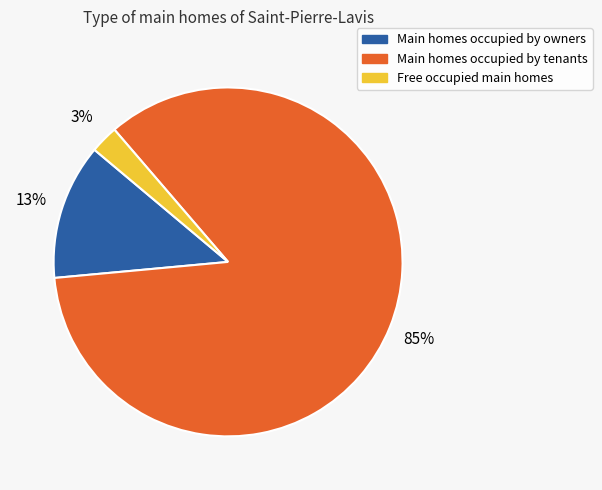

Is the sum of Main homes occupied by tenants and Free occupied main homes greater than half?

Yes